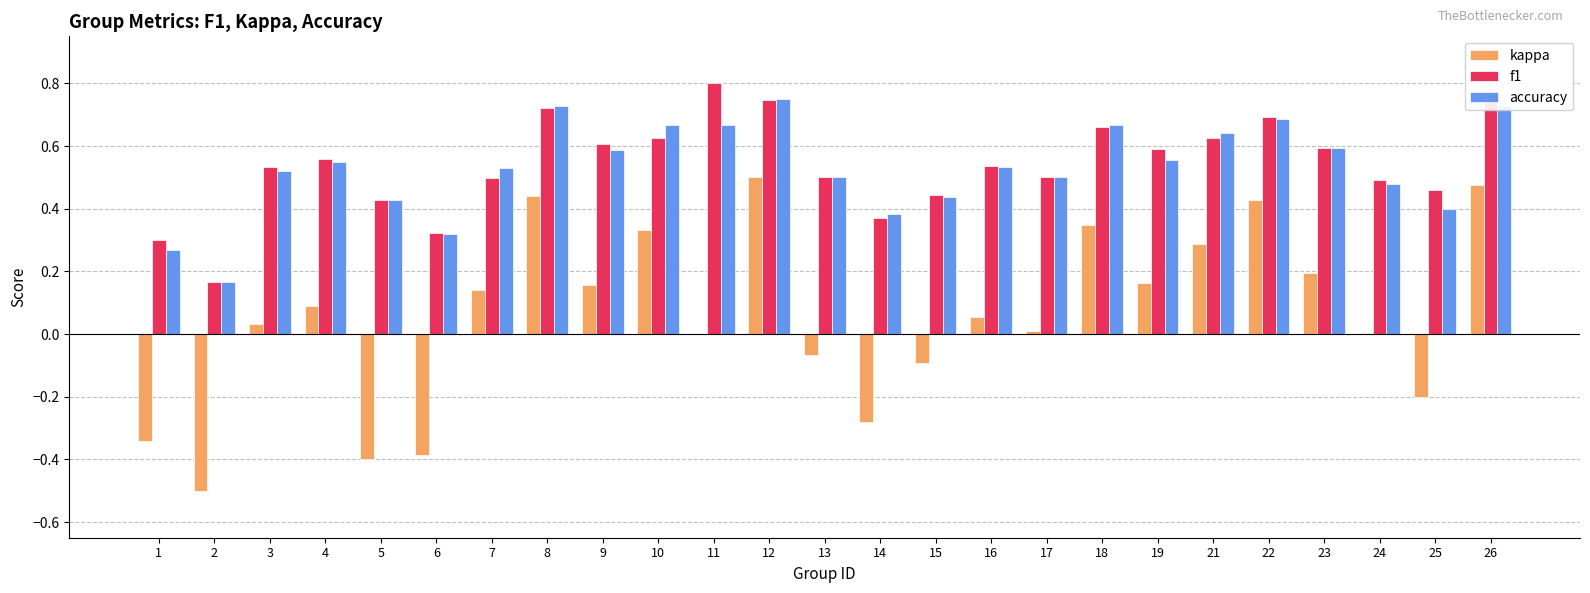

Which series changed the most between 12 and 16?

kappa